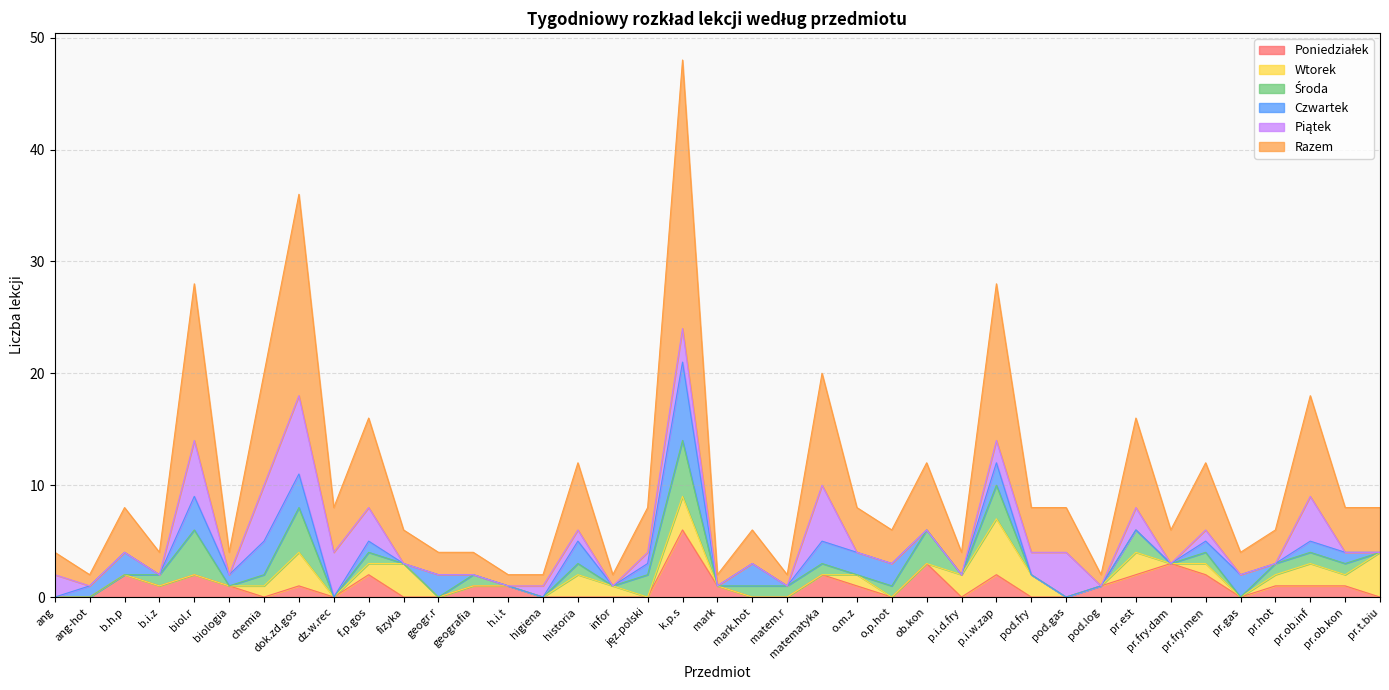

At how many categories does at least one series exceed 5?

12